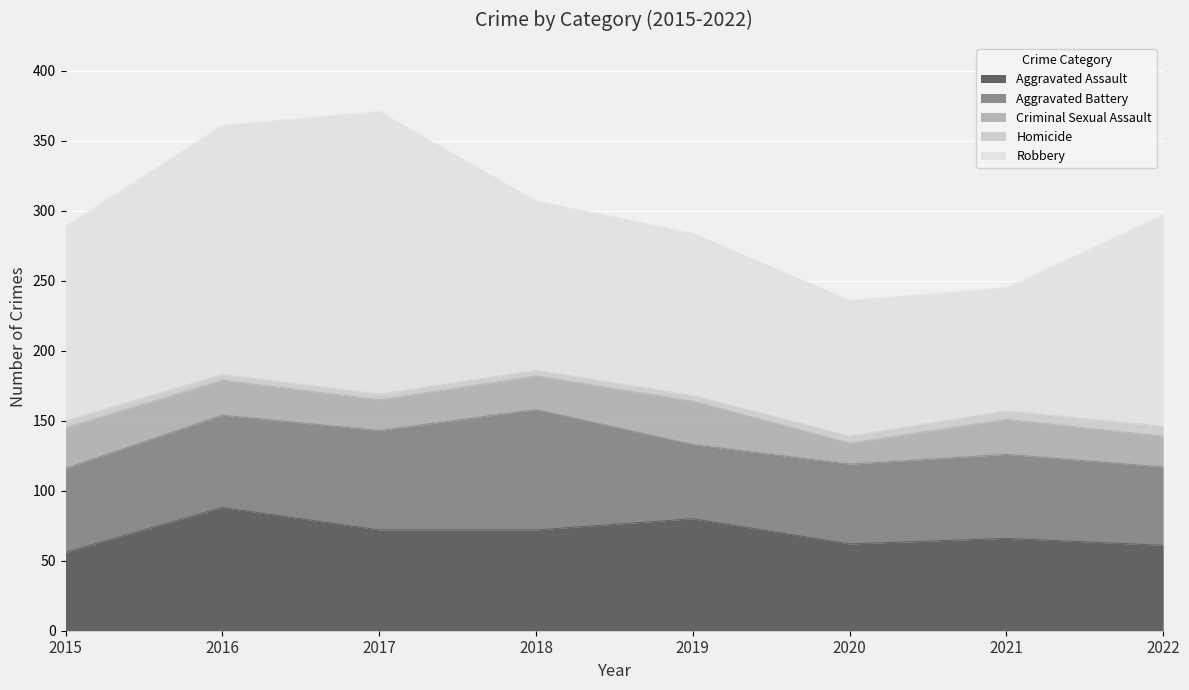

Where is the first local maximum for Aggravated Battery?

2018